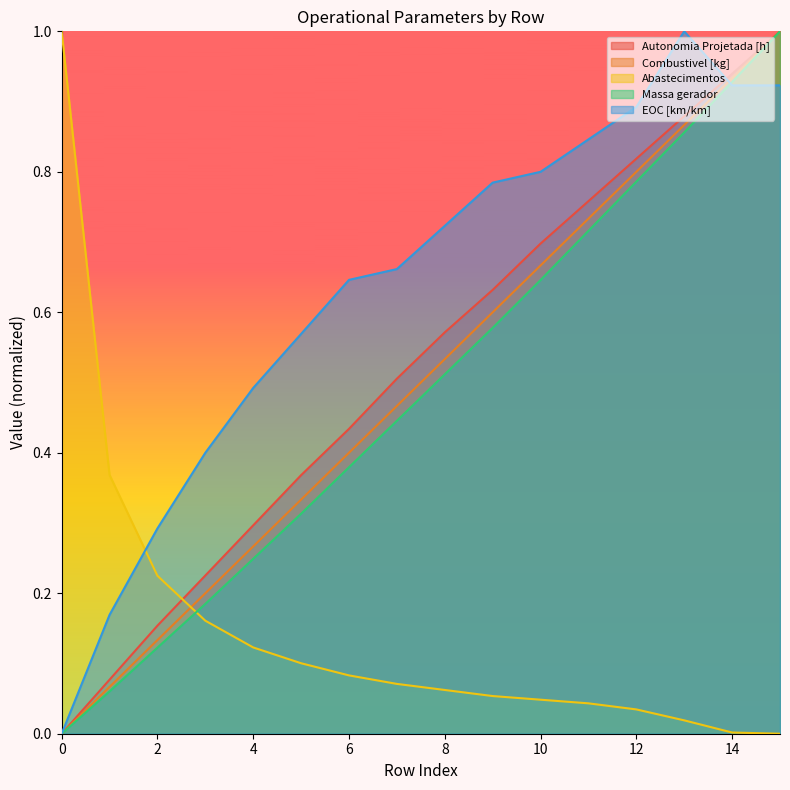

Reading left to right, extract all data points from this chart.

Autonomia Projetada [h]: 0.0	0.1	0.2	0.2	0.3	0.4	0.4	0.5	0.6	0.6	0.7	0.8	0.8	0.9	0.9	1.0
Combustivel [kg]: 0.0	0.1	0.1	0.2	0.3	0.3	0.4	0.5	0.5	0.6	0.7	0.7	0.8	0.9	0.9	1.0
Abastecimentos: 1.0	0.4	0.2	0.2	0.1	0.1	0.1	0.1	0.1	0.1	0.0	0.0	0.0	0.0	0.0	0.0
Massa gerador: 0.0	0.1	0.1	0.2	0.2	0.3	0.4	0.4	0.5	0.6	0.6	0.7	0.8	0.9	0.9	1.0
EOC [km/km]: 0.0	0.2	0.3	0.4	0.5	0.6	0.6	0.7	0.7	0.8	0.8	0.8	0.9	1.0	0.9	0.9